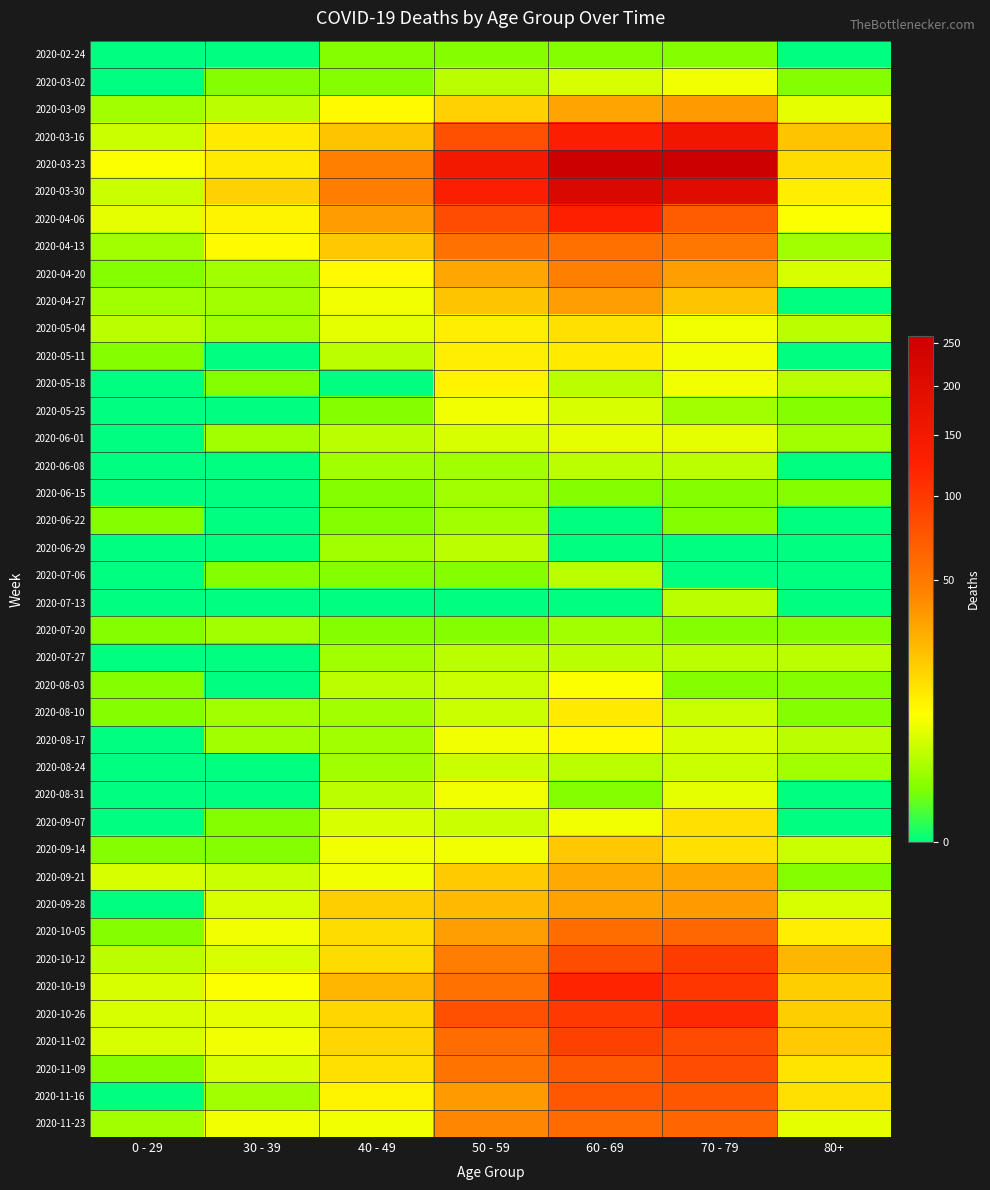

How many categories are shown in the chart?

7